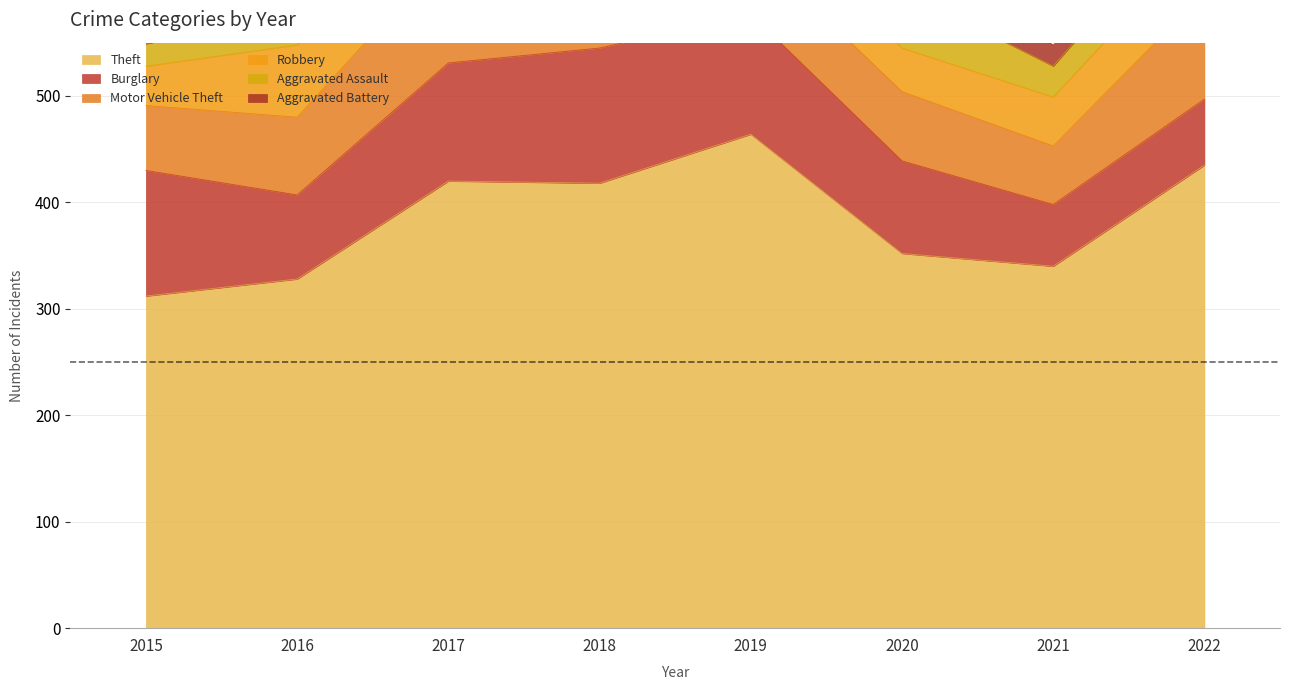

What is the difference between the Aggravated Assault values at 2016 and 2018?

10